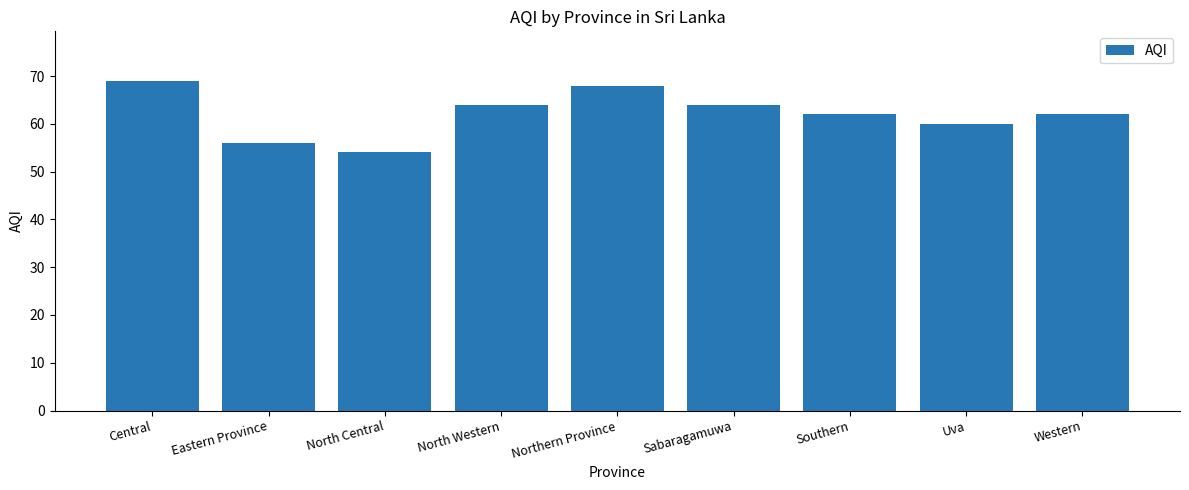

Is it true that the value at Sabaragamuwa is 87?

False